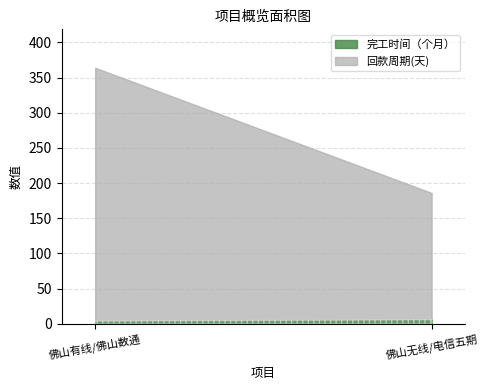

What position from the left is 佛山无线/电信五期?

2